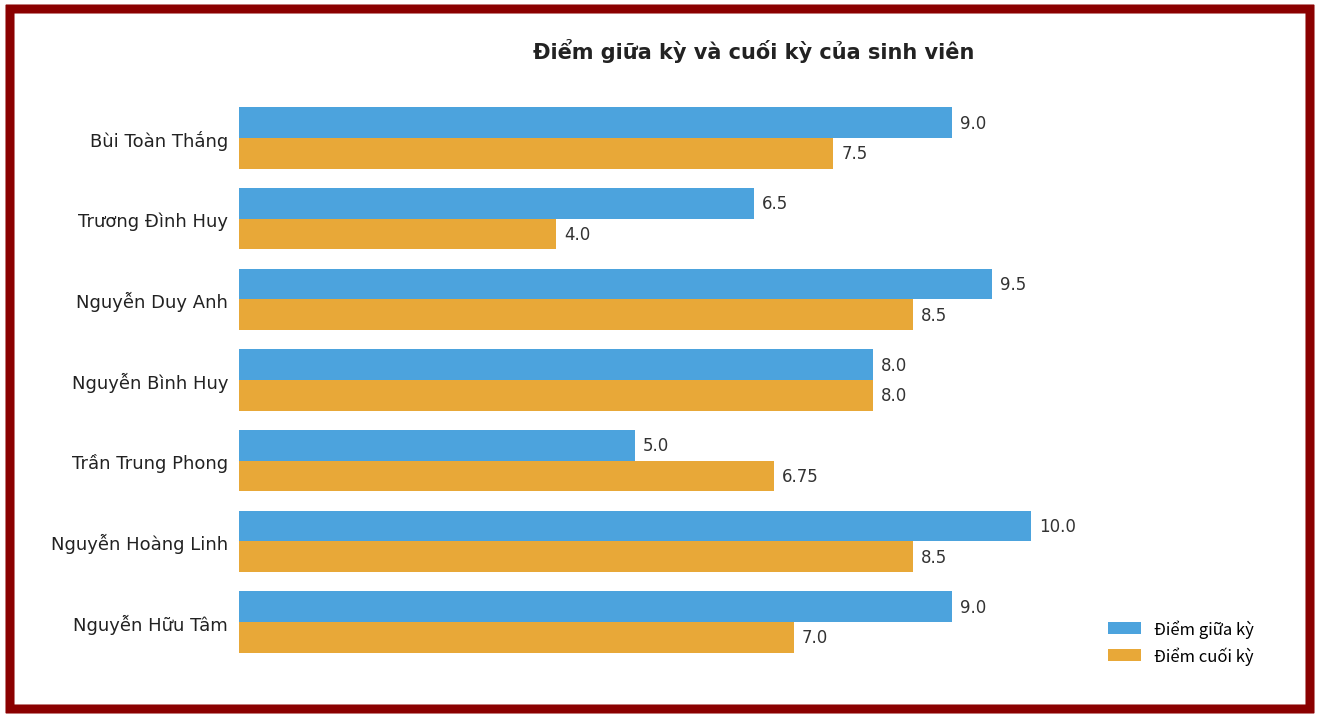

Rank the series by their average value, from lowest to highest.

Điểm cuối kỳ, Điểm giữa kỳ